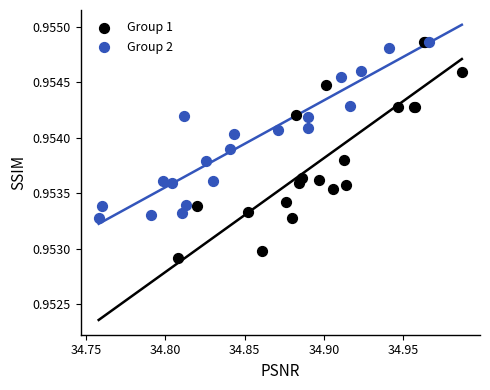

Which series has the widest spread of Y values?

Group 1